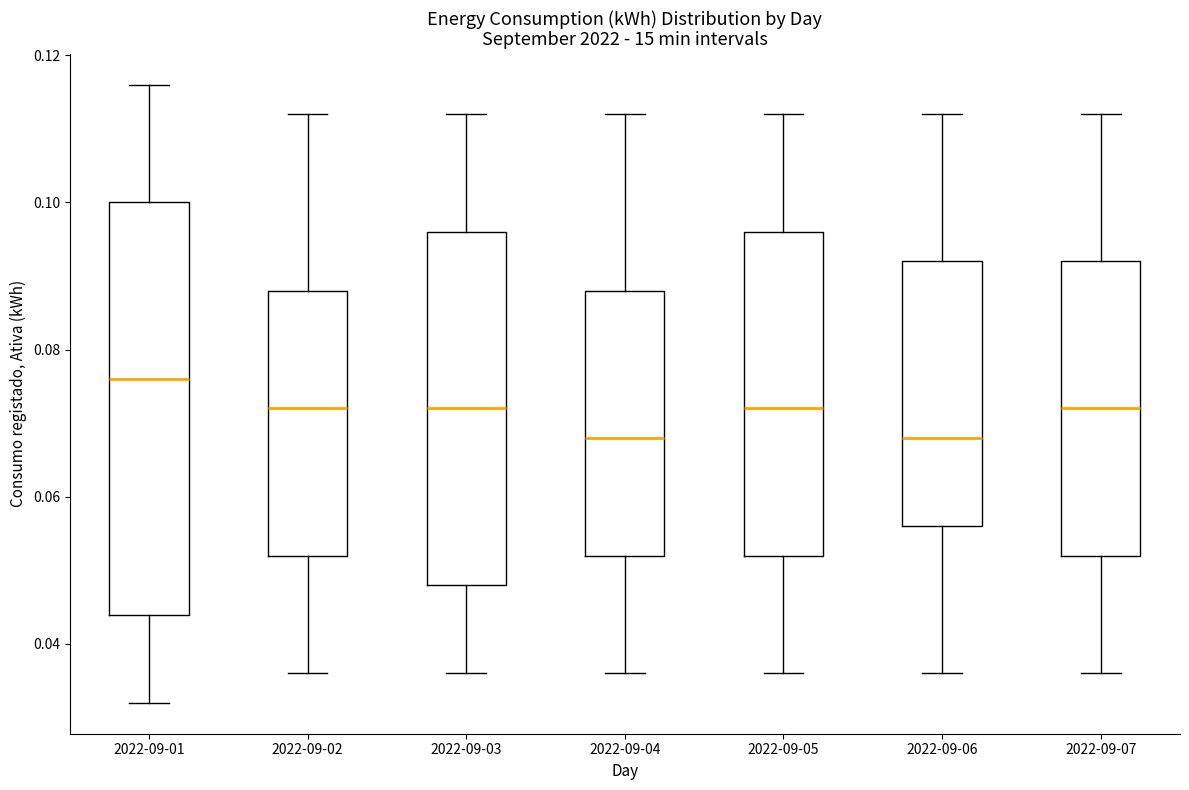

Reading left to right, read every box against the y-axis: the position of its median line, the range the box covers, and the ends of its whiskers. The values are not printed on the chart, so give them approximately, as read against the axis.

2022-09-01: median 0.076, box 0.044 to 0.100, whiskers 0.032 to 0.116
2022-09-02: median 0.072, box 0.052 to 0.088, whiskers 0.036 to 0.112
2022-09-03: median 0.072, box 0.048 to 0.096, whiskers 0.036 to 0.112
2022-09-04: median 0.068, box 0.052 to 0.088, whiskers 0.036 to 0.112
2022-09-05: median 0.072, box 0.052 to 0.096, whiskers 0.036 to 0.112
2022-09-06: median 0.068, box 0.056 to 0.092, whiskers 0.036 to 0.112
2022-09-07: median 0.072, box 0.052 to 0.092, whiskers 0.036 to 0.112